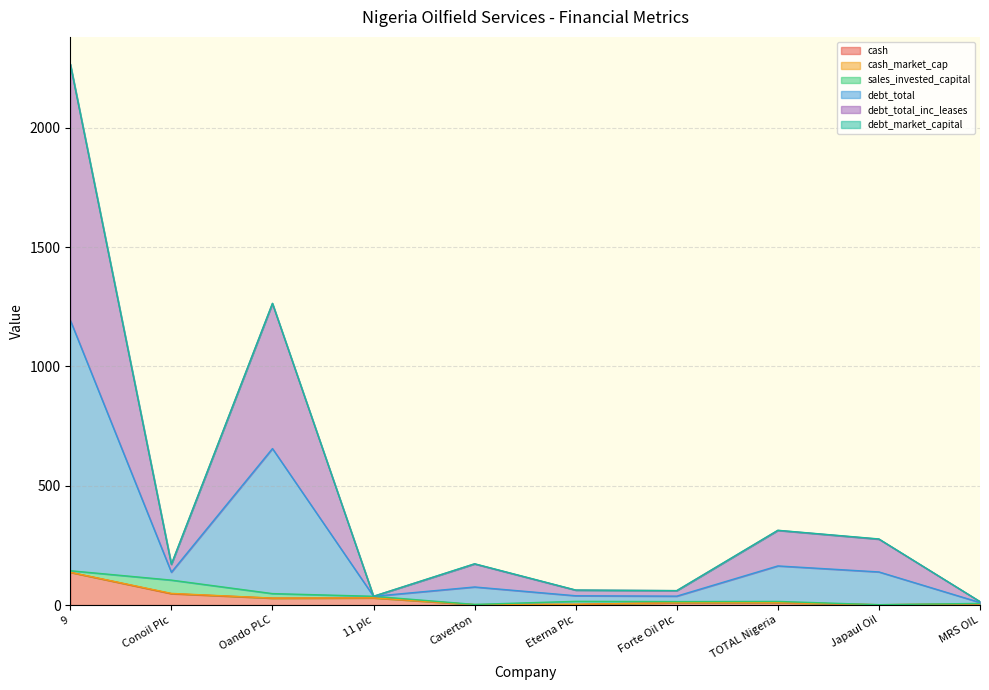

At which category is the sum across all series the highest?

9